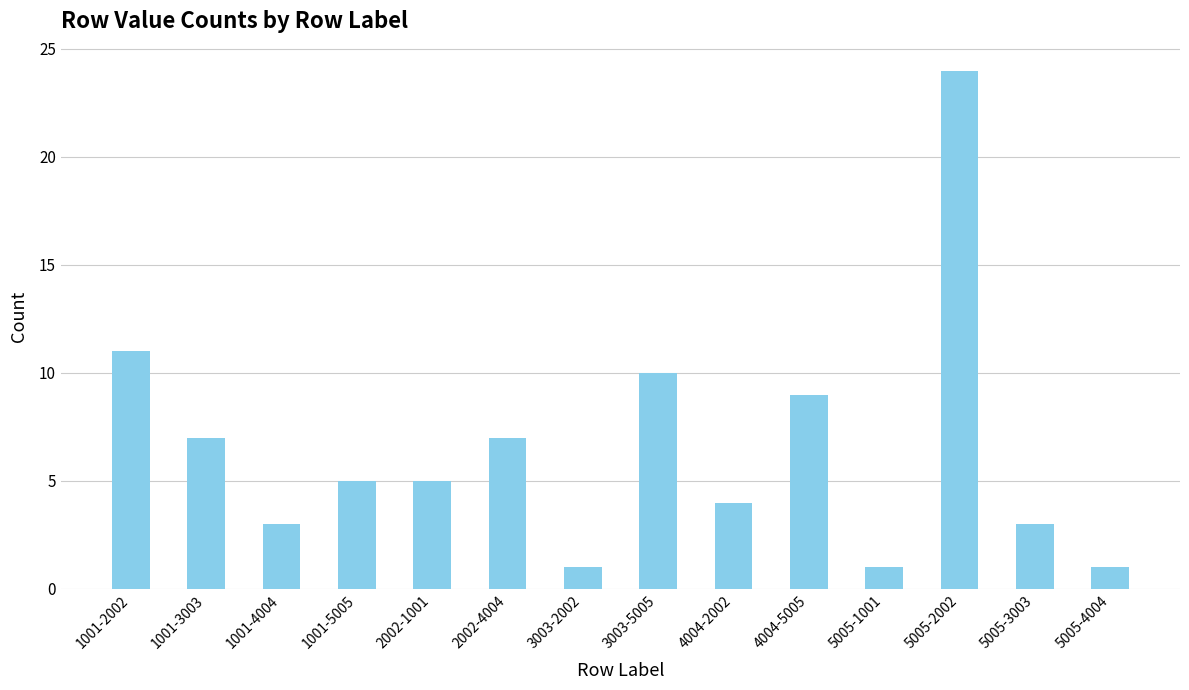

What is the label of the 11th bar from the left?

5005-1001